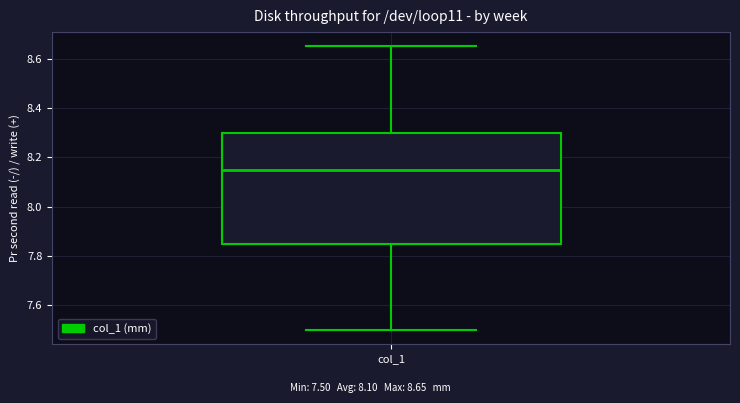

Read this box plot against the y-axis: the position of the median line, the range covered by the box, and the ends of both whiskers. The values are not printed on the chart, so give them approximately, as read against the axis.

median 8.16, box 7.86 to 8.30, whiskers 7.50 to 8.66